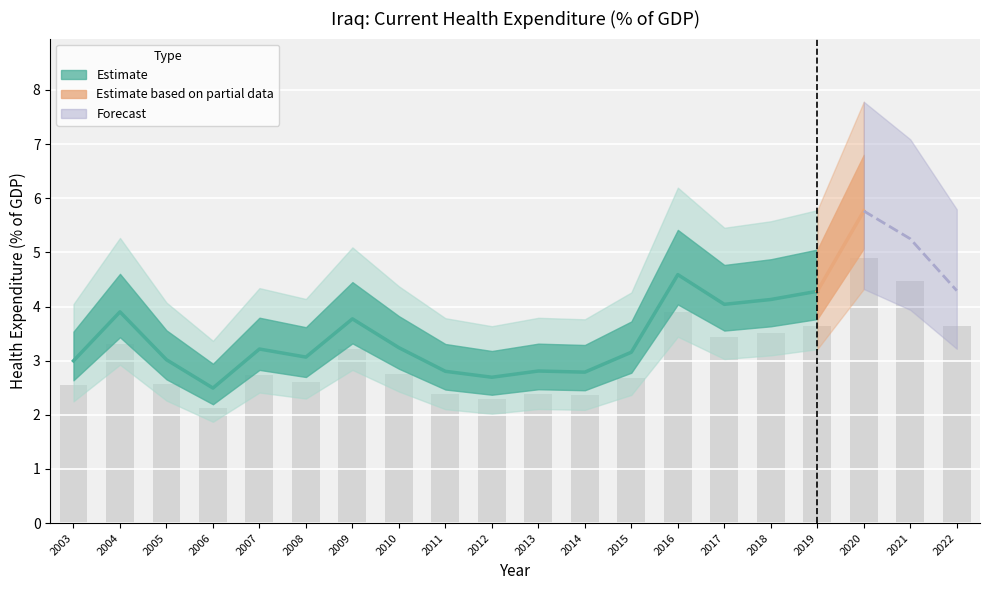

Where is the data nearest to the value 3?

2009